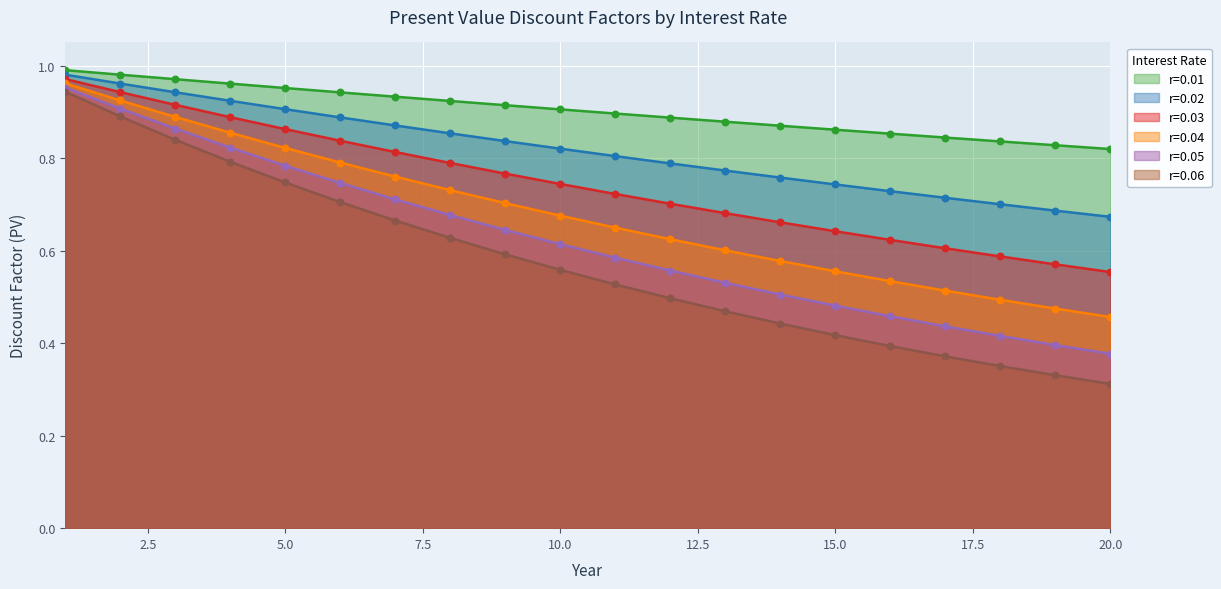

At how many categories does at least one series exceed 0?

20